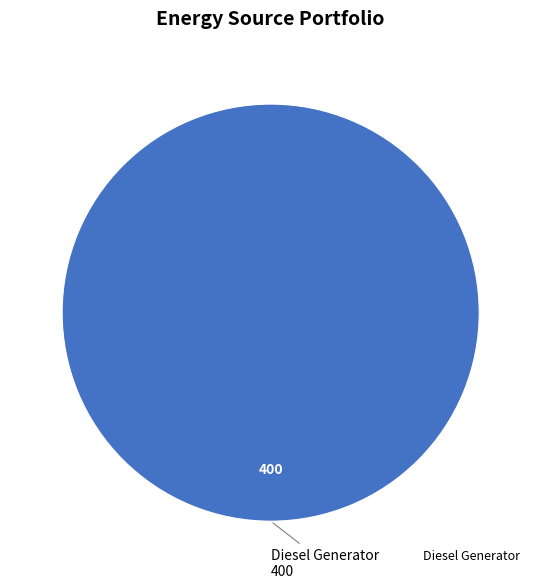

Is there any slice that represents more than half of the pie?

Yes